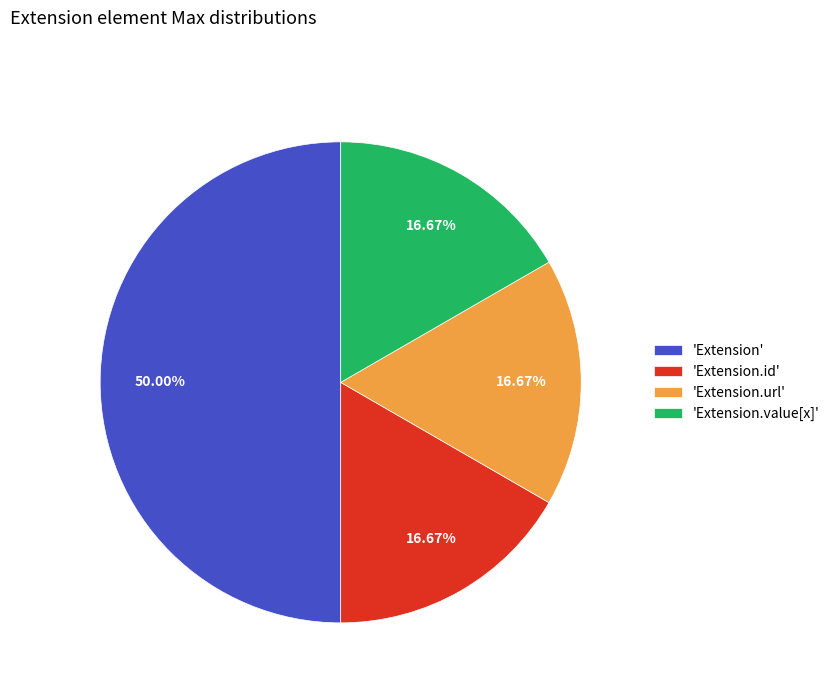

Does 'Extension.url' represent more than half of the total?

No